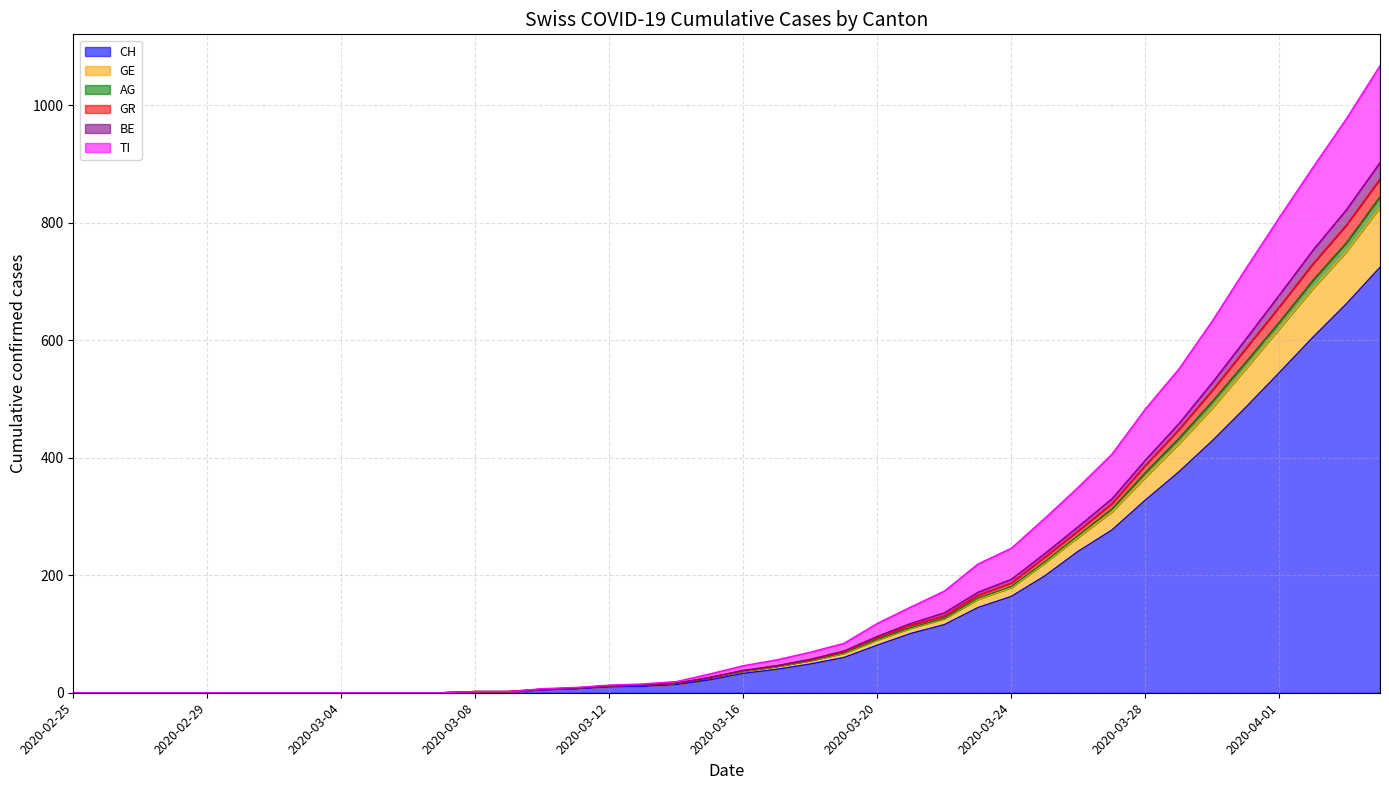

True or false: CH and GR intersect in this chart.

False